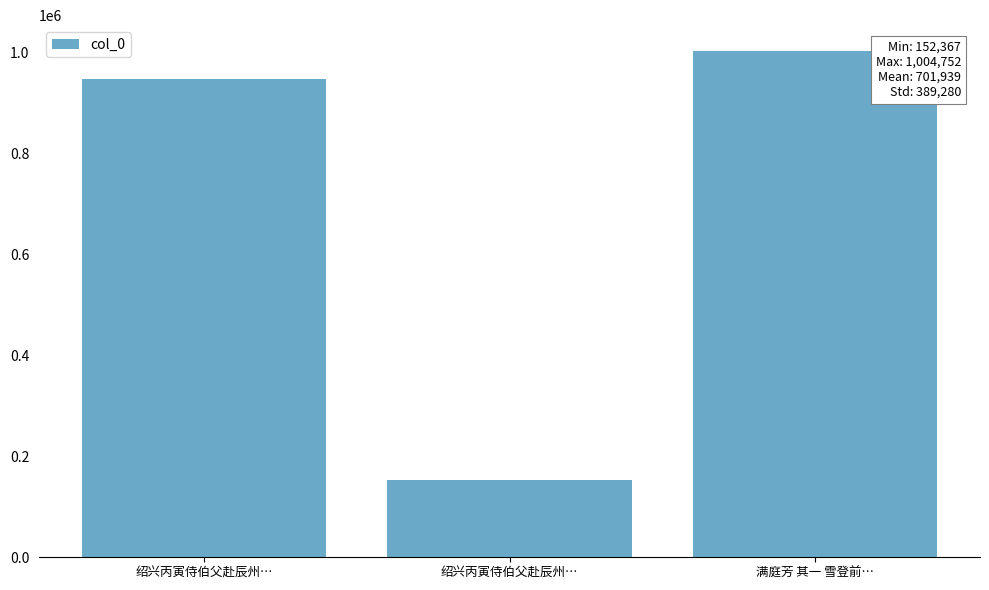

What is the change in value from 绍兴丙寅侍伯父赴辰州… to 满庭芳 其一 雪登前…?

+56053